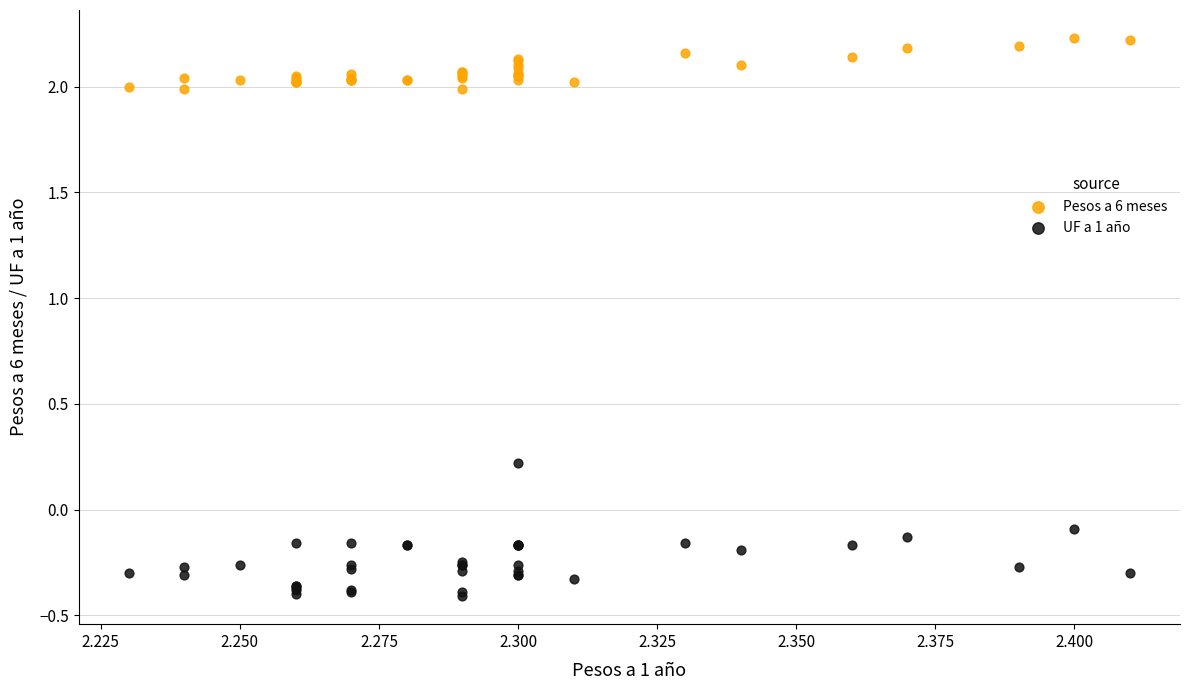

Which series contains the highest Y value?

Pesos a 6 meses